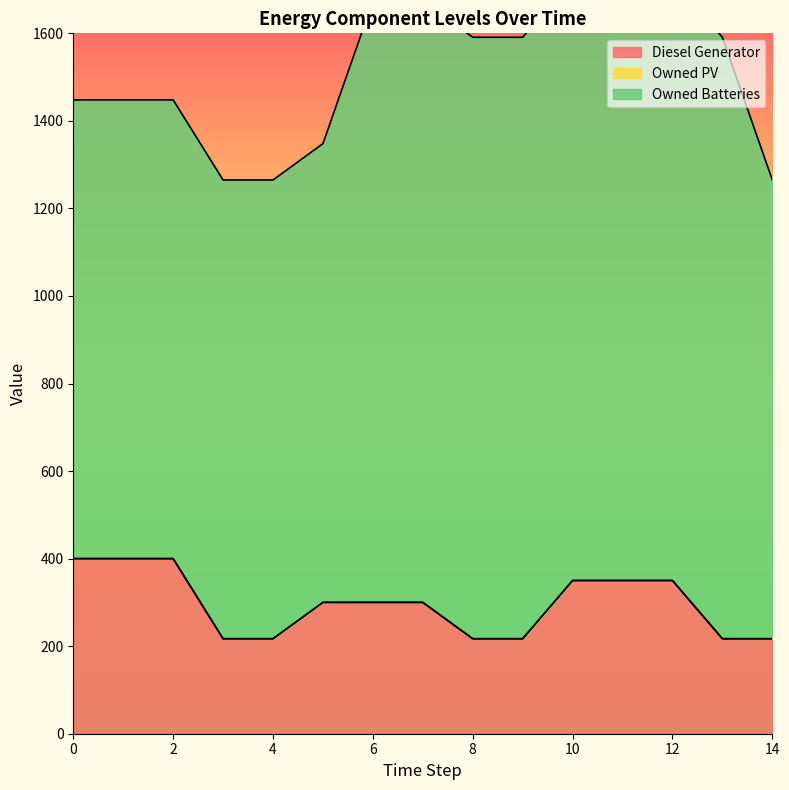

List the labels in order of Owned Batteries value, largest first.

6, 7, 8, 9, 10, 11, 12, 13, 0, 1, 2, 3, 4, 5, 14